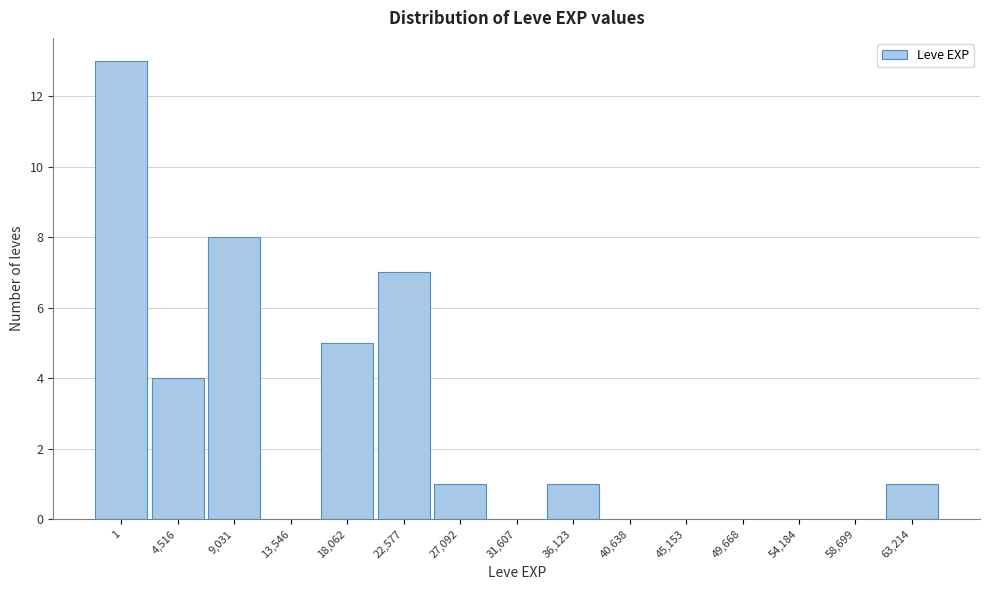

Reading right to left, what are all the values shown in this chart?

63,214=1	58,699=0	54,184=0	49,668=0	45,153=0	40,638=0	36,123=1	31,607=0	27,092=1	22,577=7	18,062=5	13,546=0	9,031=8	4,516=4	1=13